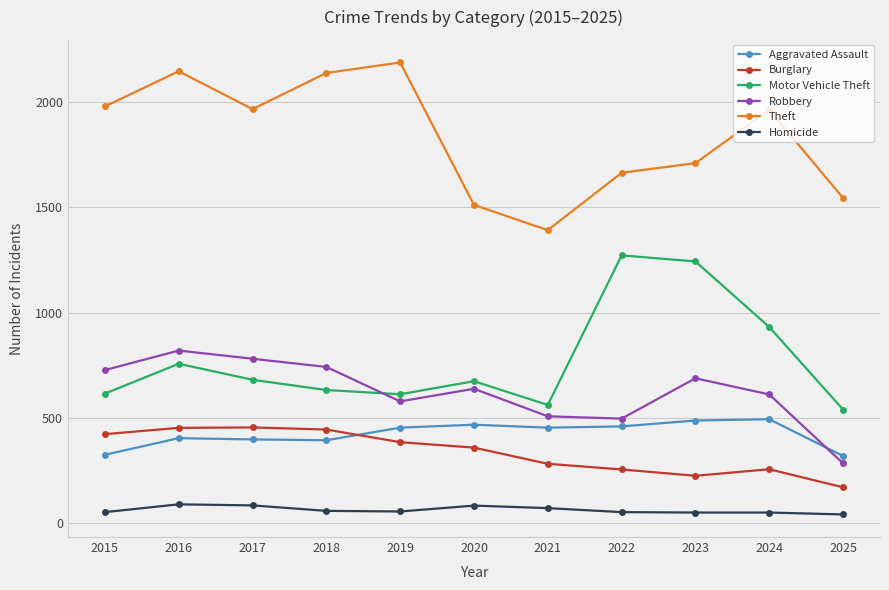

What is the greatest value displayed?

2190